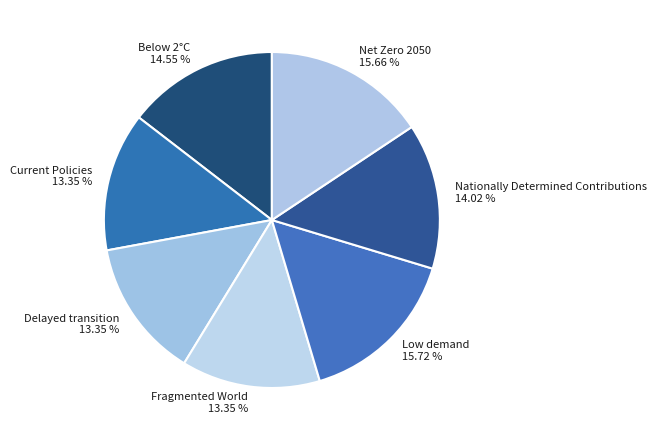

Does Low demand represent more than half of the total?

No